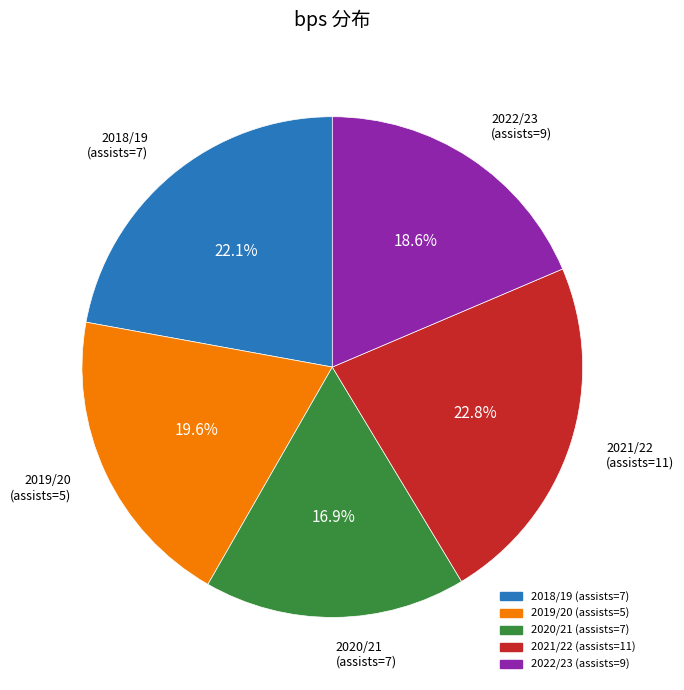

Approximately how many times larger is the value at 2018/19 (assists=7) compared to 2022/23 (assists=9)?

1.2